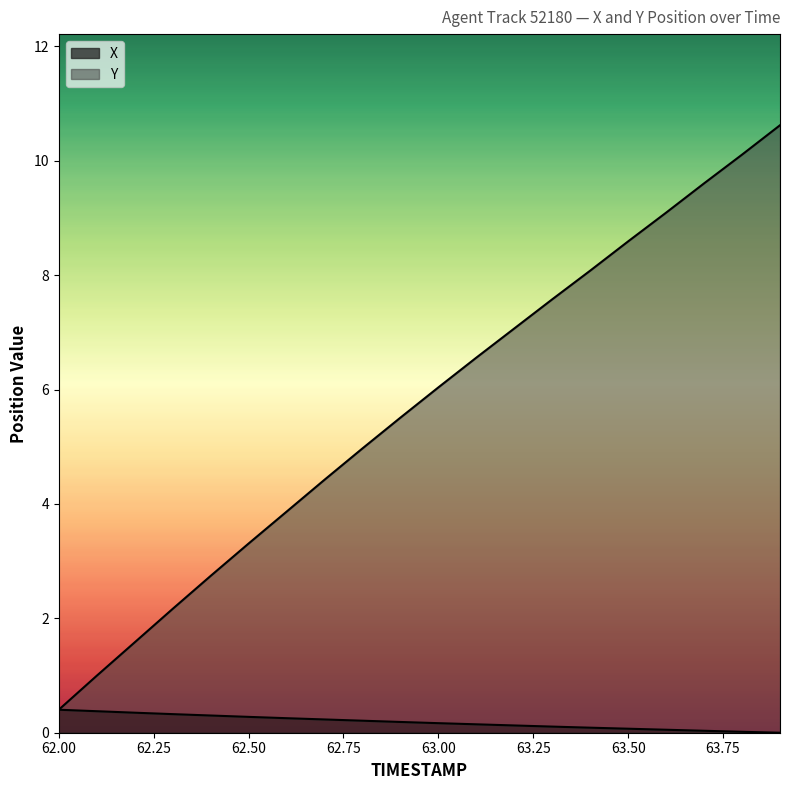

The X series shows 0.6 at 62.0. True or false?

False